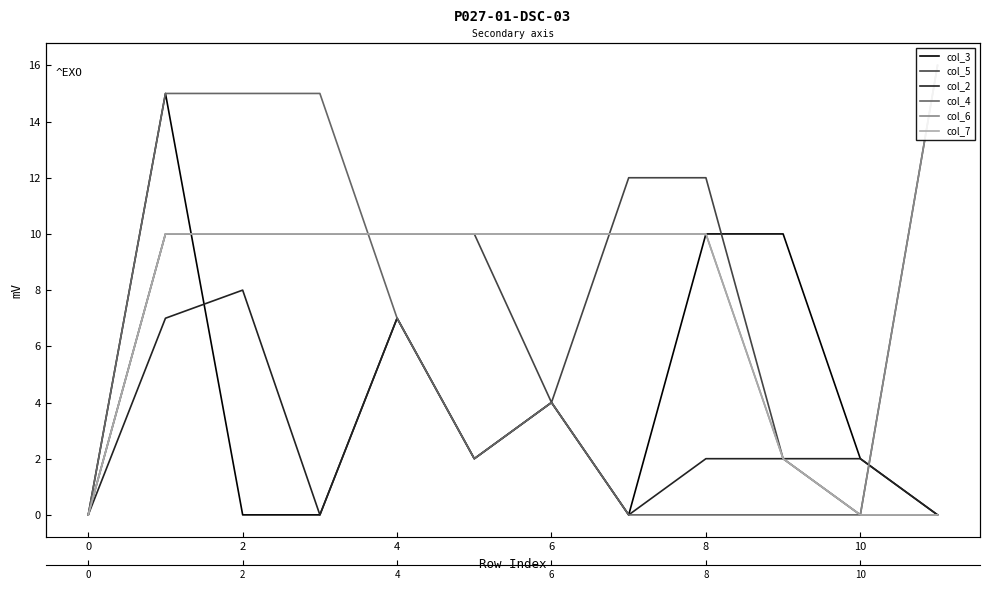

Where does the col_6 series first go above 10?

11